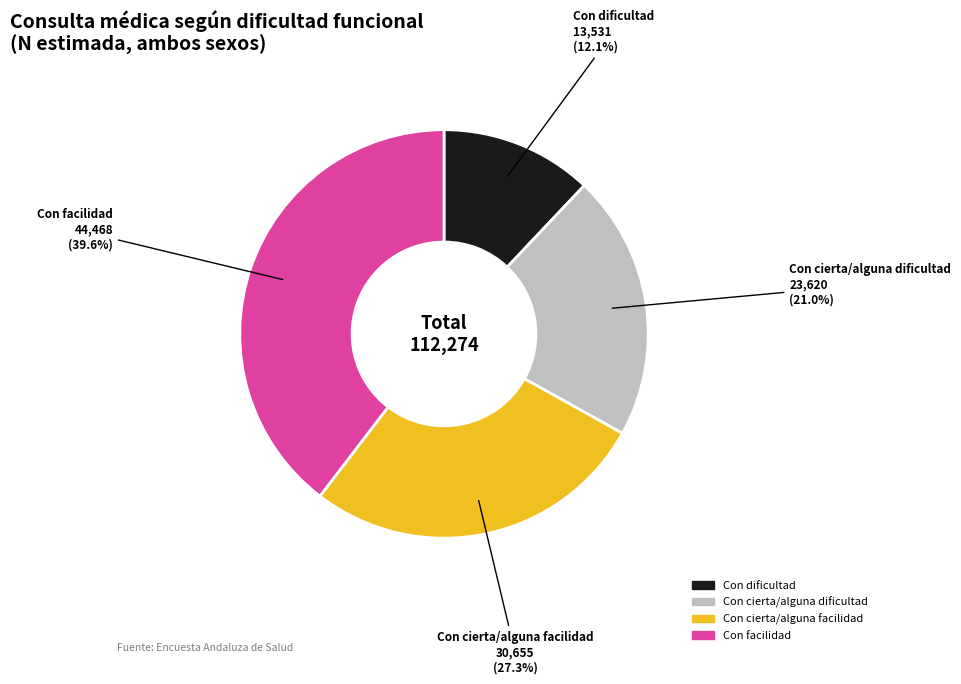

What is the ratio of the value at Con facilidad to the value at Con cierta/alguna dificultad?

1.9